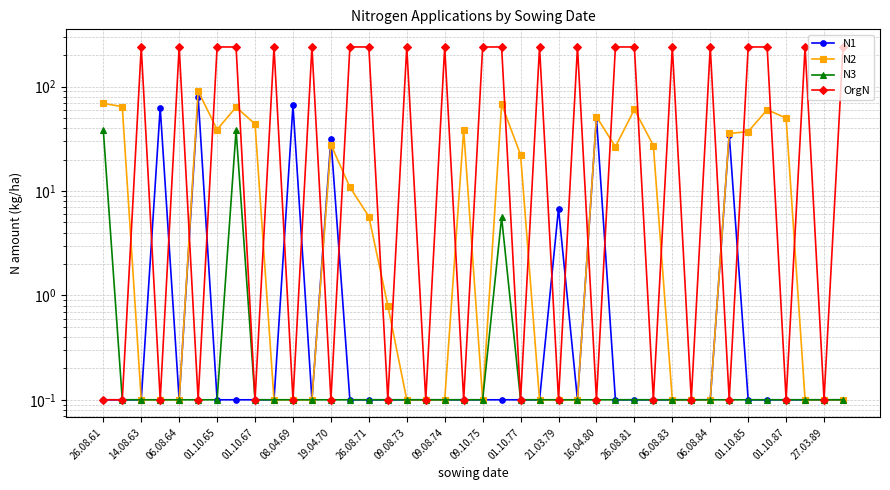

How many series are shown in this chart?

4